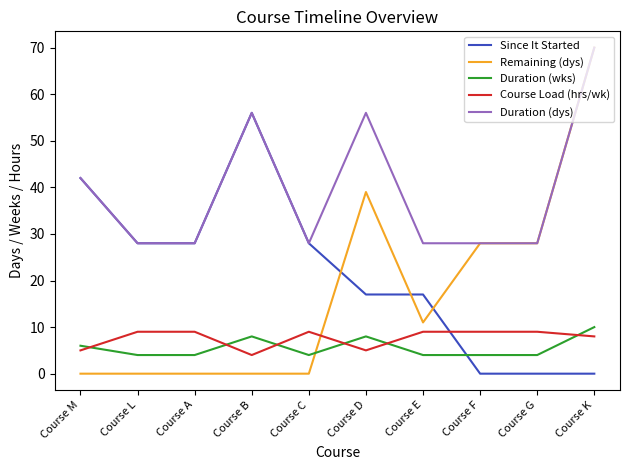

Is it true that Since It Started equals -21 at Course K?

False